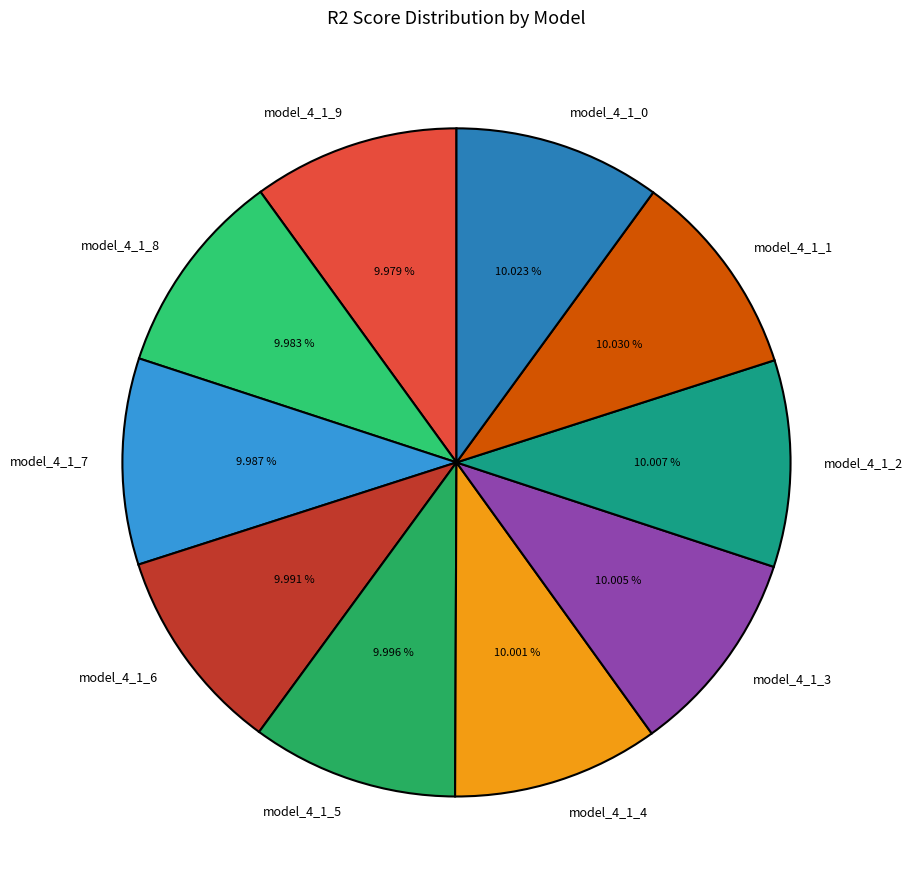

True or false: model_4_1_4 accounts for 10% of the total.

True